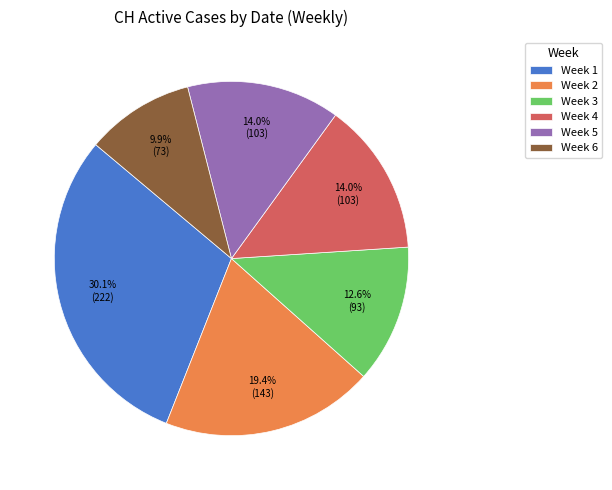

Does any single category account for the majority?

No